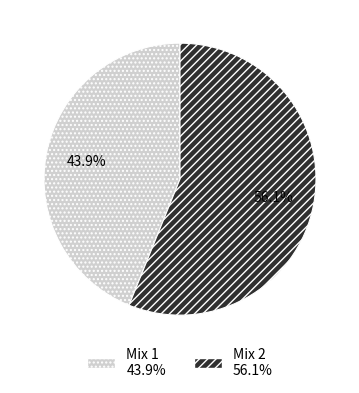

Rank the categories by value from highest to lowest.

Mix 2, Mix 1